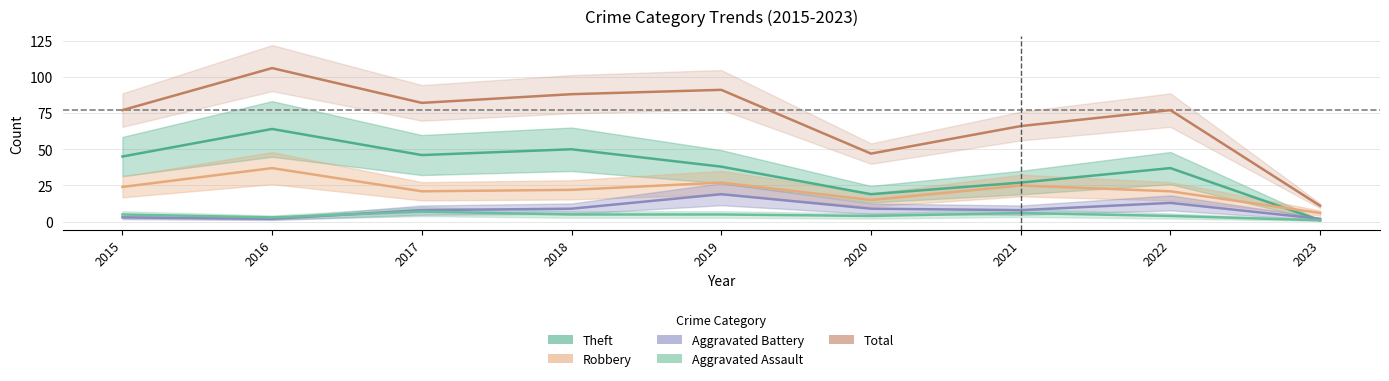

Which category has the lowest value in the Aggravated Assault series?

2023